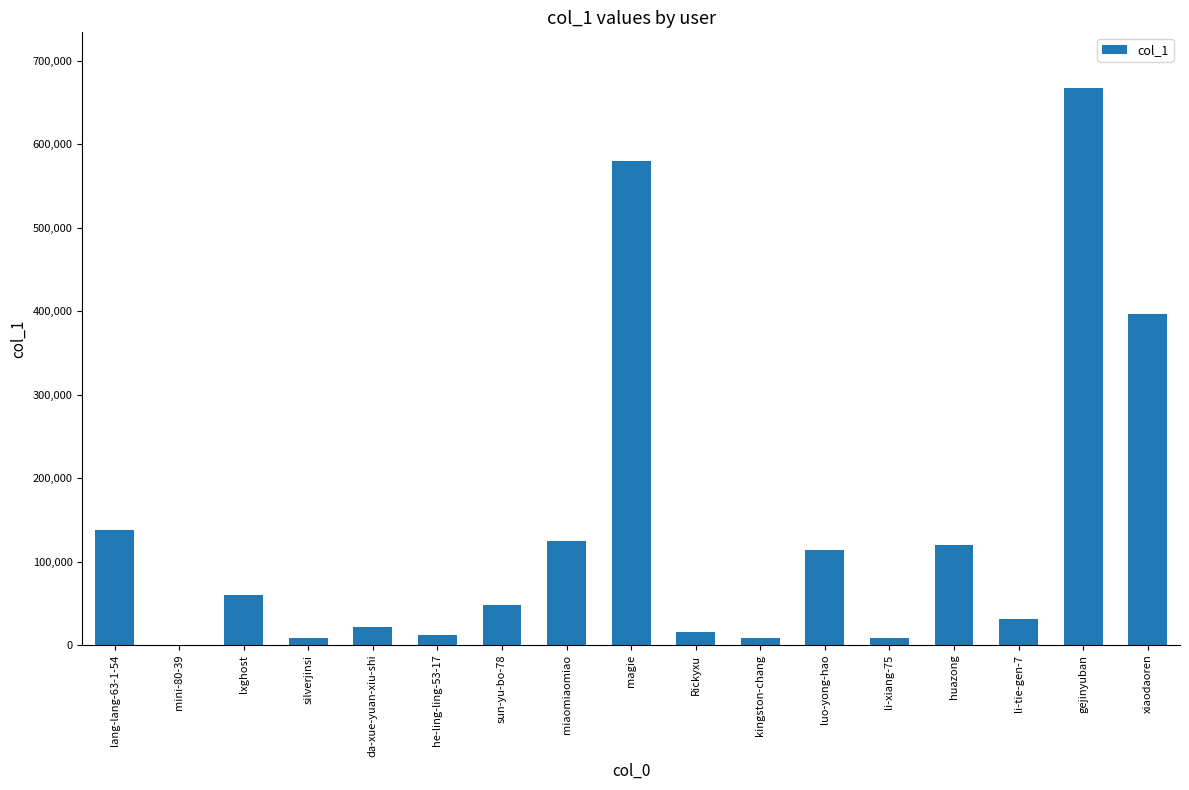

Are the bars horizontal?

No